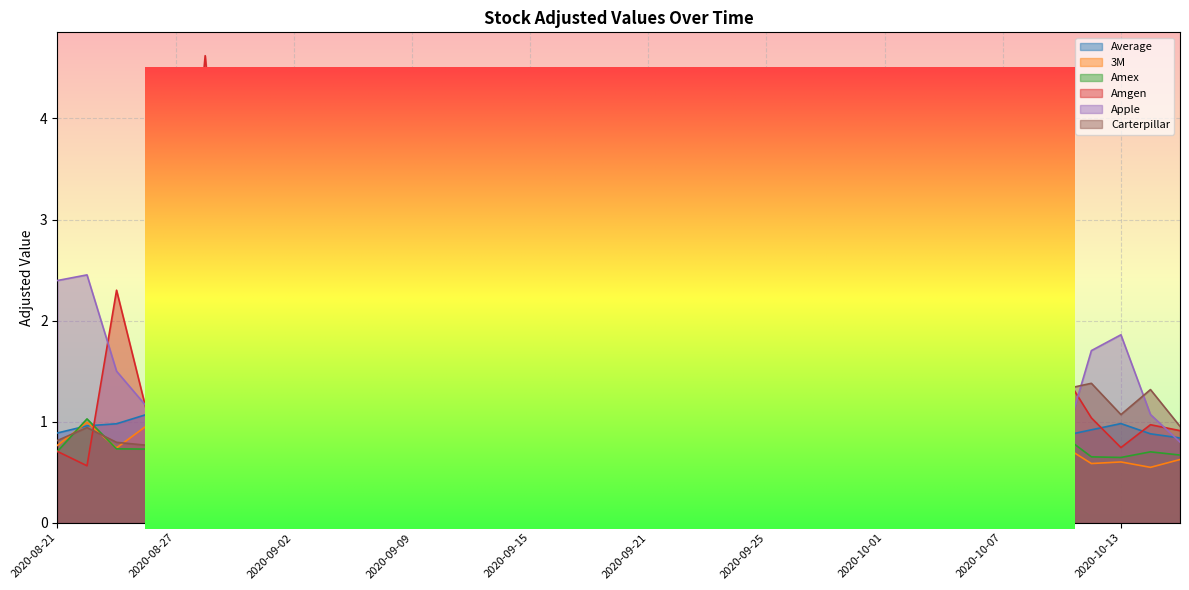

True or false: 3M and Average intersect in this chart.

True